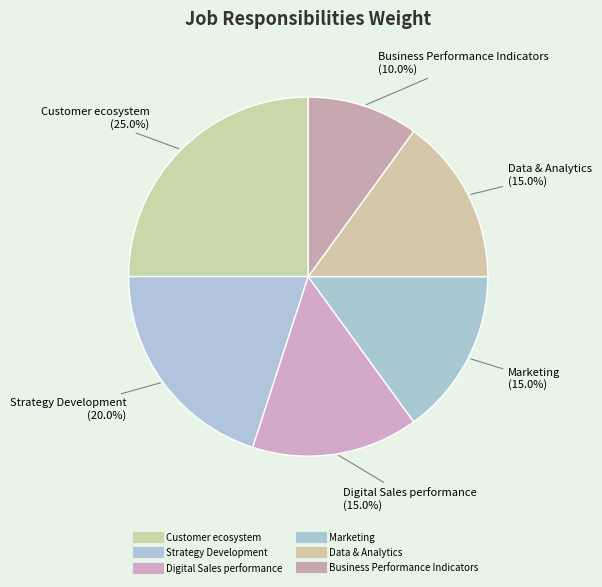

Approximately how many times larger is the value at Marketing compared to Digital Sales performance?

1.0